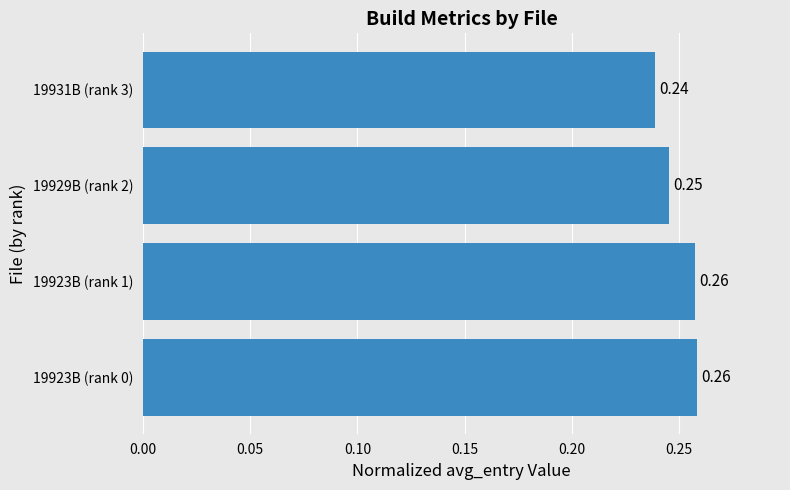

What is the sum of the values at 19931B (rank 3) and 19923B (rank 1)?

0.5